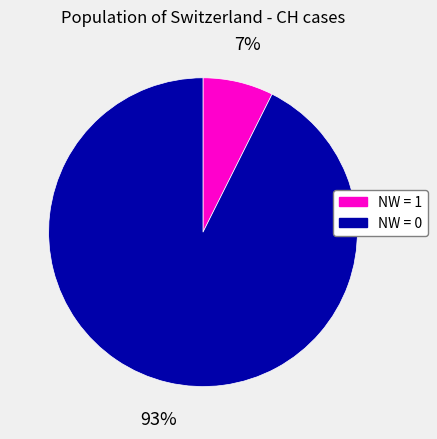

To the nearest percent, what is the average slice percentage?

50%